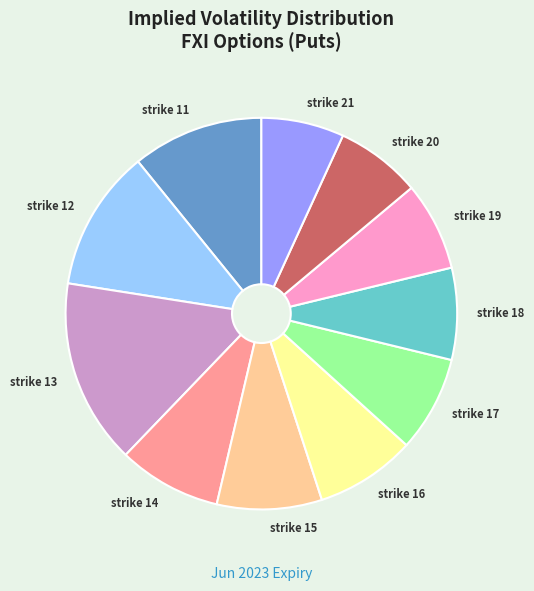

Does strike 16 account for over 50% of the chart?

No